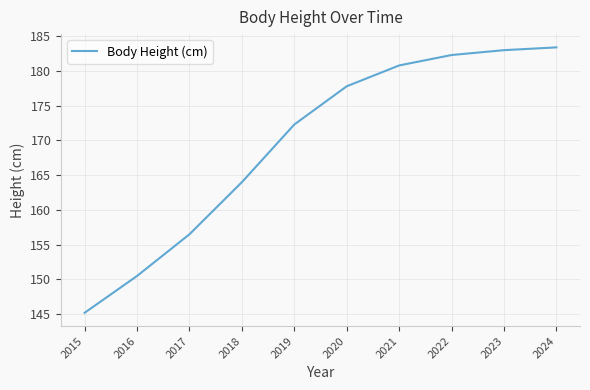

Rank the categories by value from lowest to highest.

2015, 2016, 2017, 2018, 2019, 2020, 2021, 2022, 2023, 2024